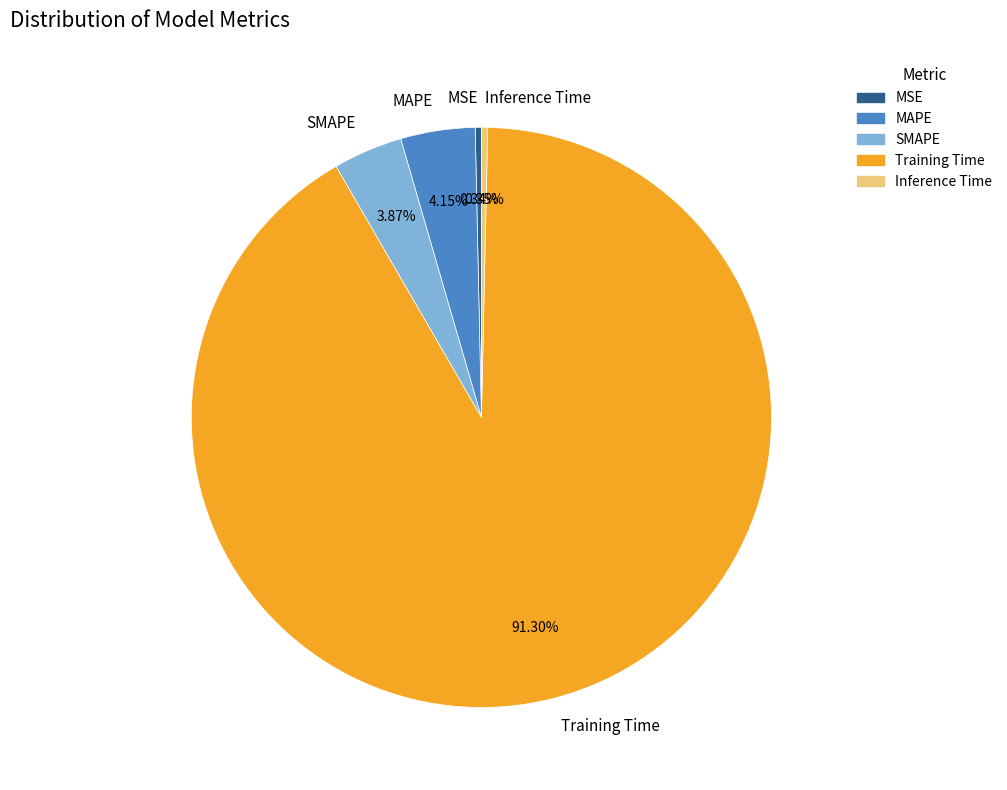

How many segments does this pie chart have?

5